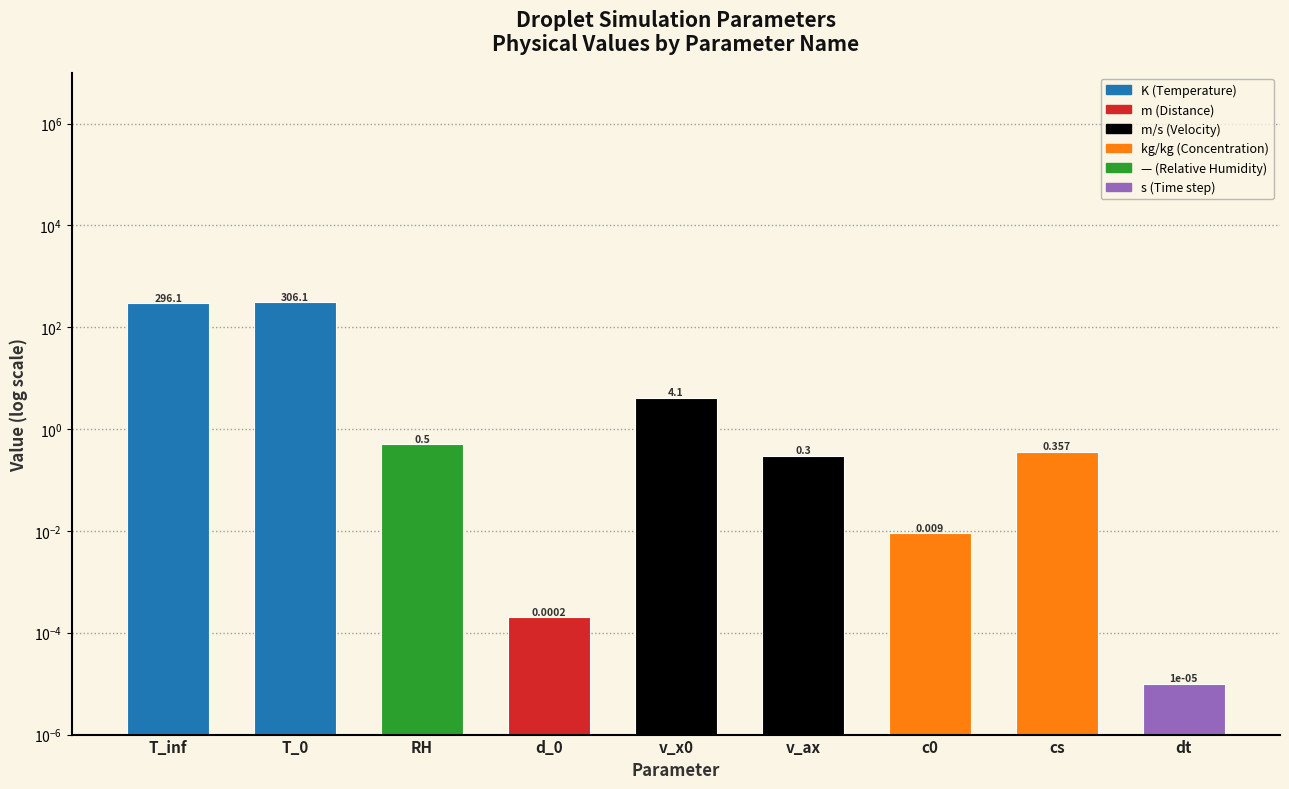

At which category does the chart reach its peak across all series?

T_0